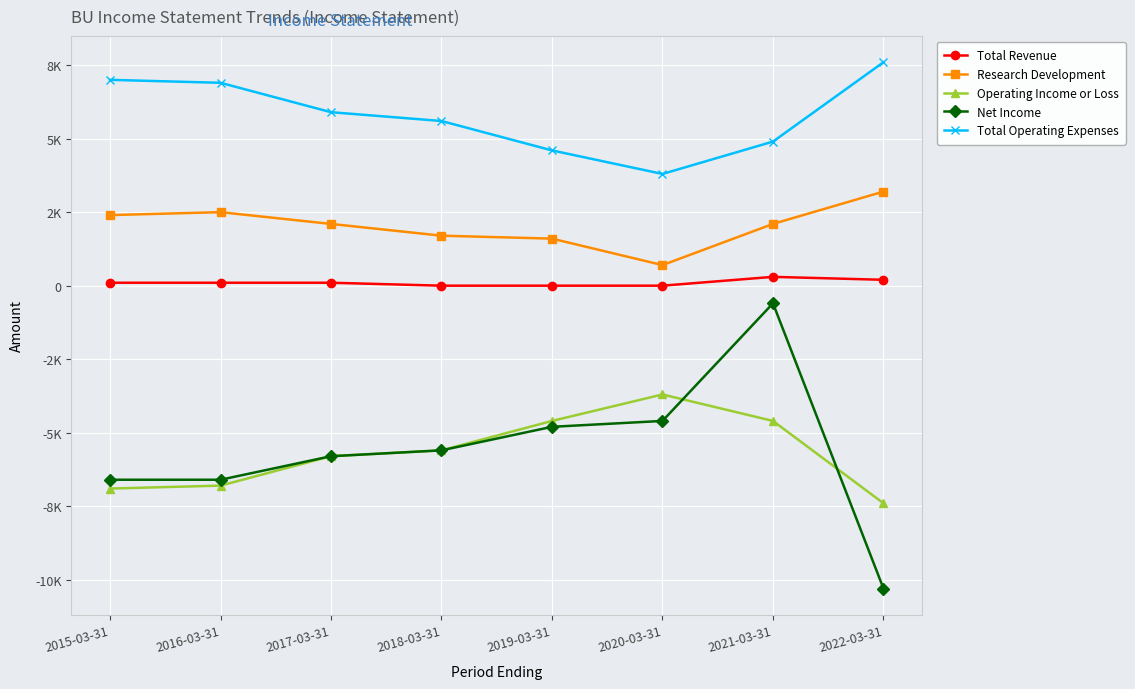

Read the Total Operating Expenses value at 2017-03-31.

5900